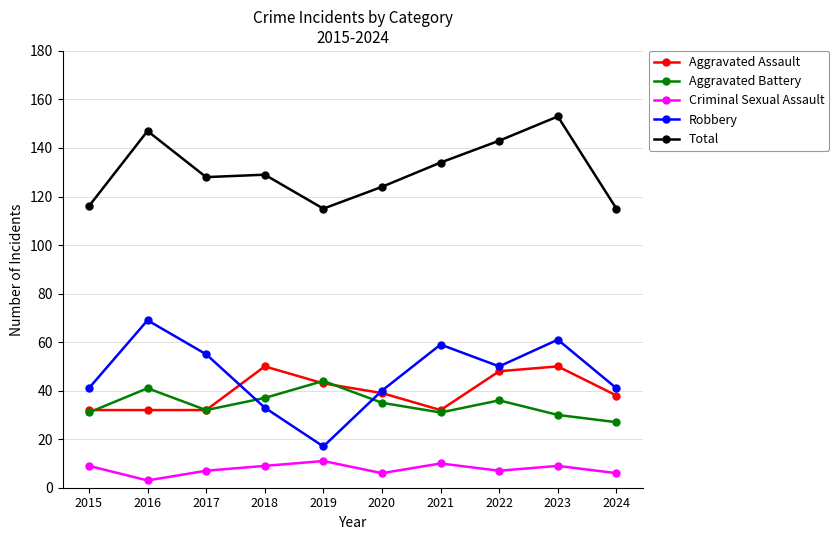

Which series has the widest spread of values?

Robbery